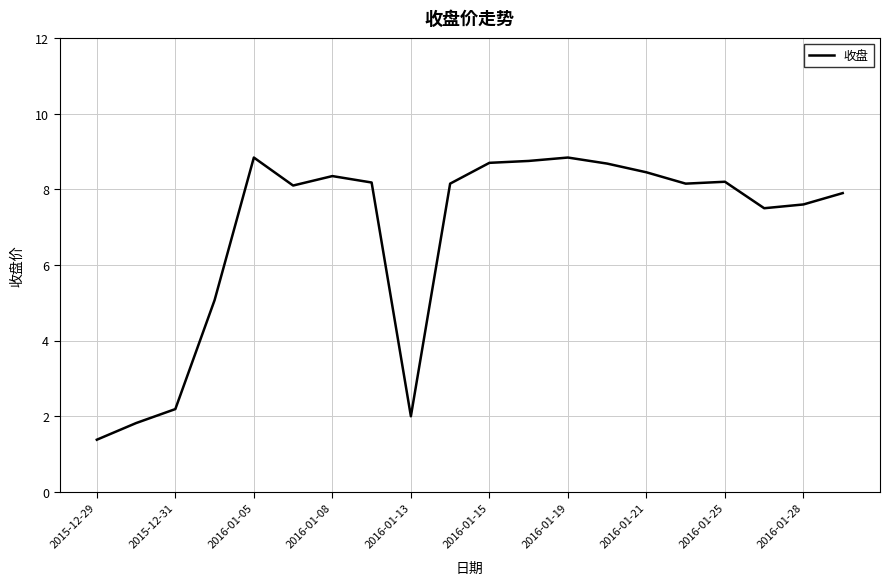

Is this an area chart (filled region under the line)?

No